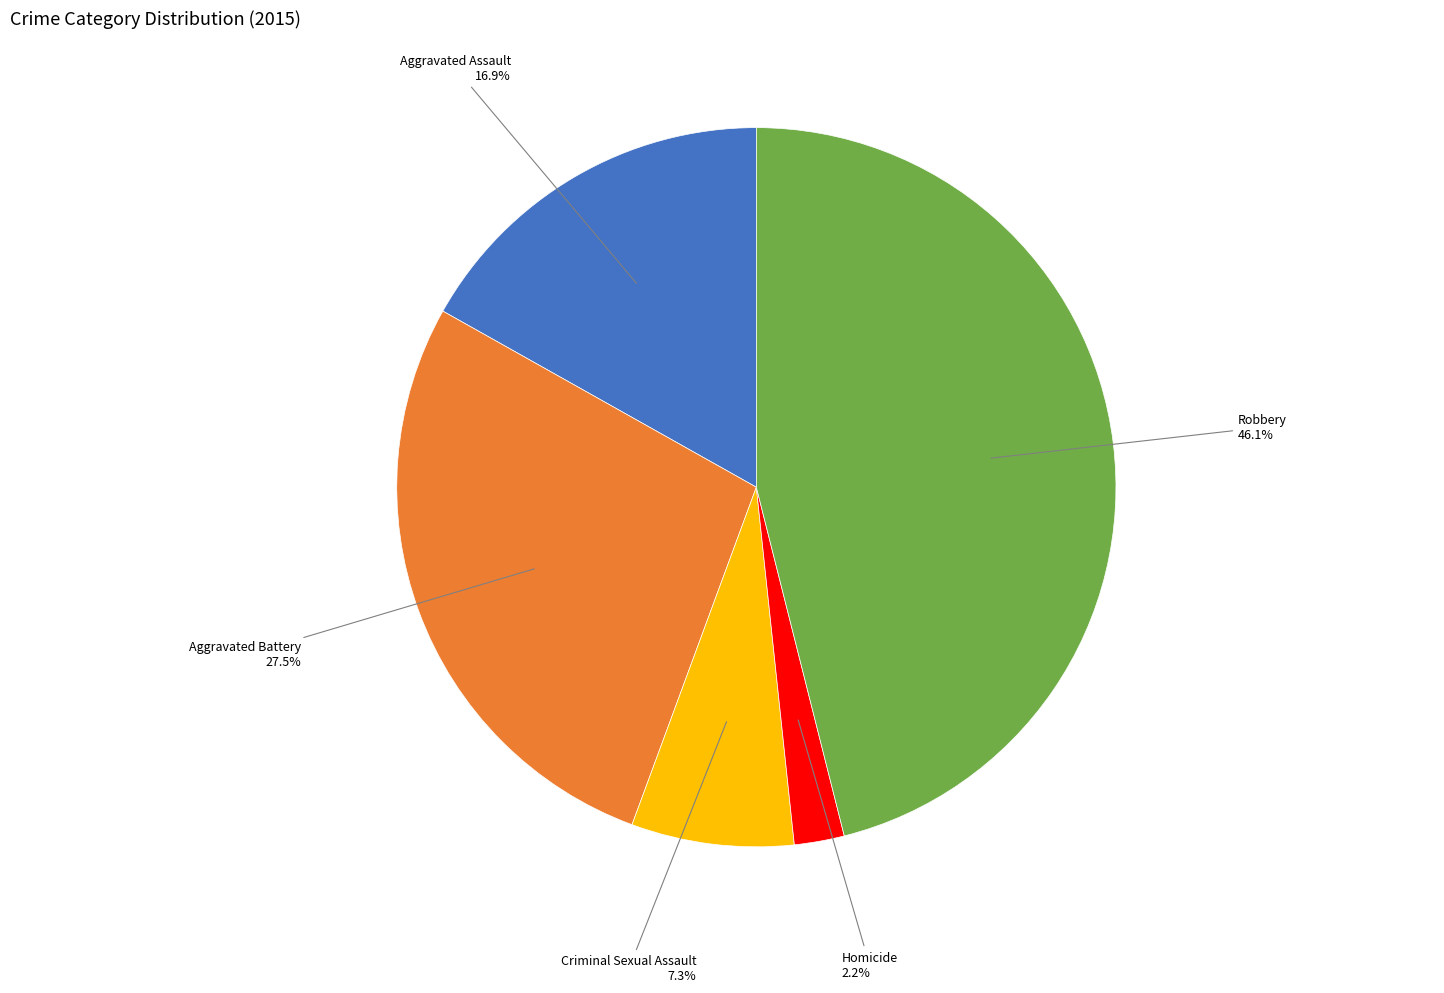

To the nearest percent, what is the average slice percentage?

20%